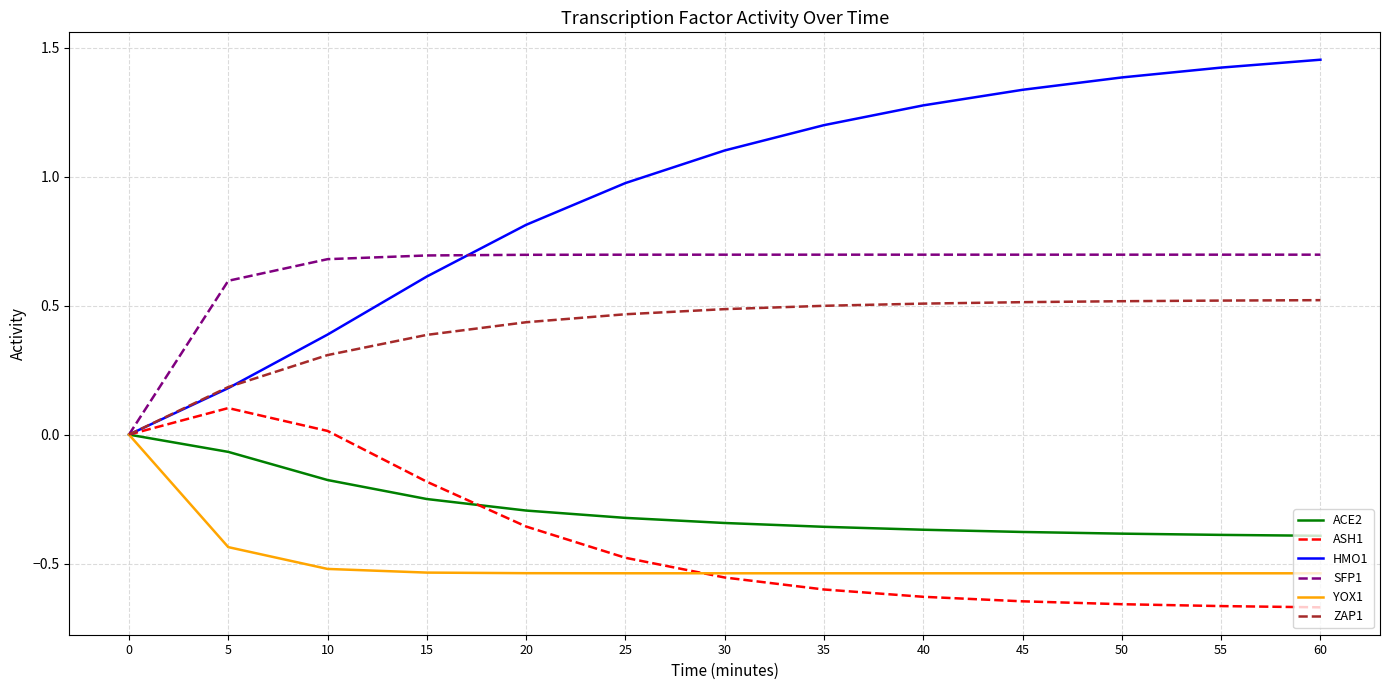

The ZAP1 series shows 0.8 at 40. True or false?

False